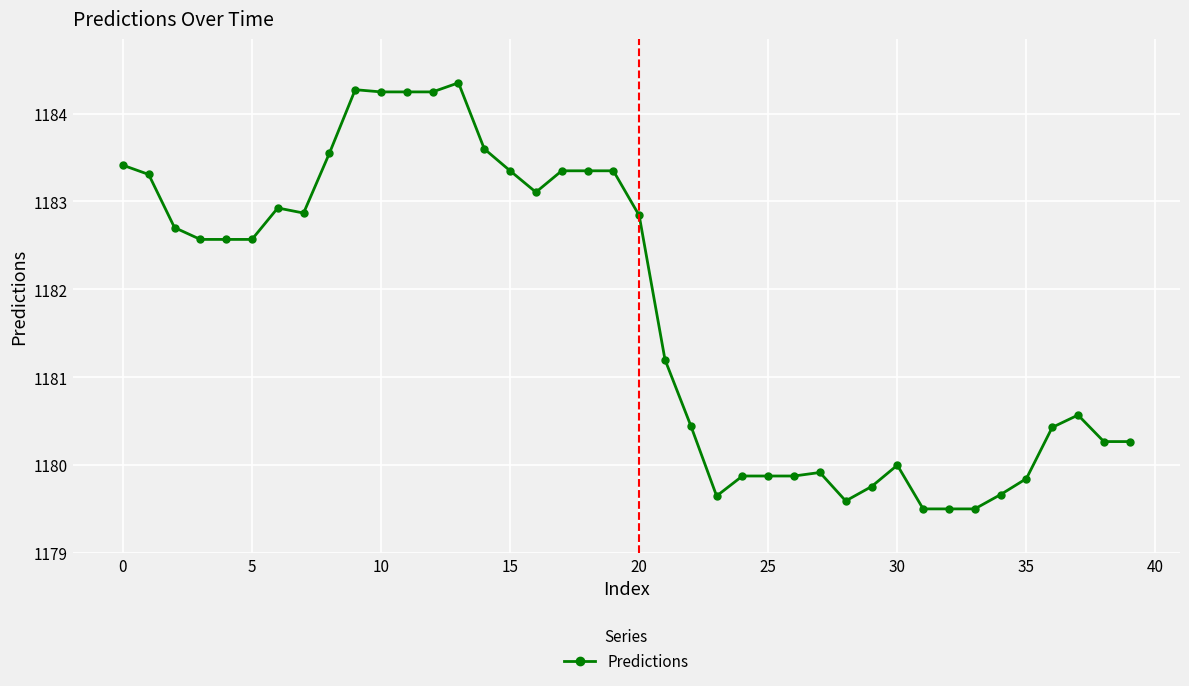

What is the sum of all values?

47270.5